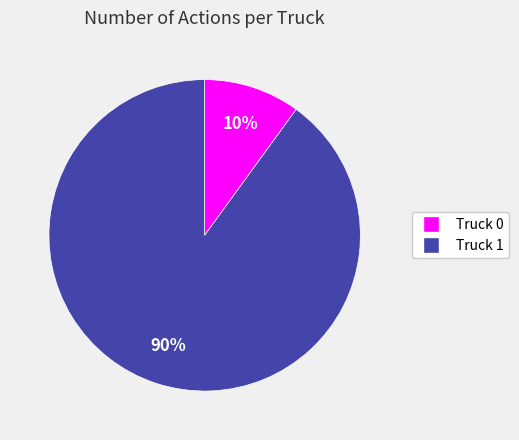

What percentage is the Truck 1 slice, to the nearest percent?

90%